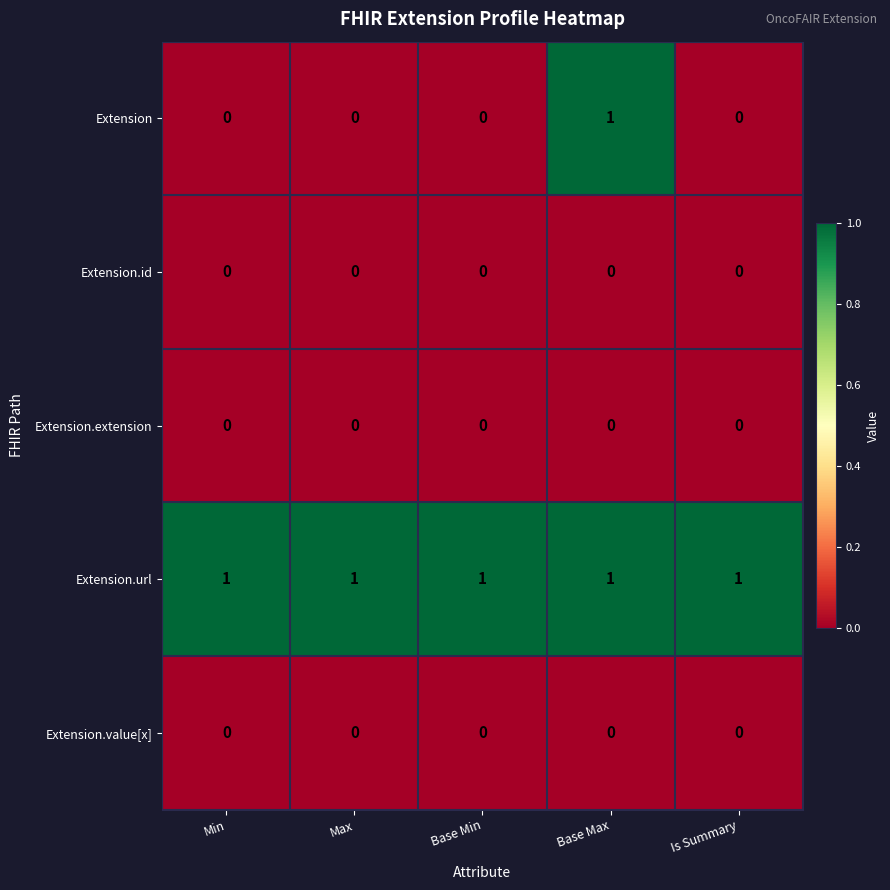

At which category is the sum across all series the highest?

Base Max